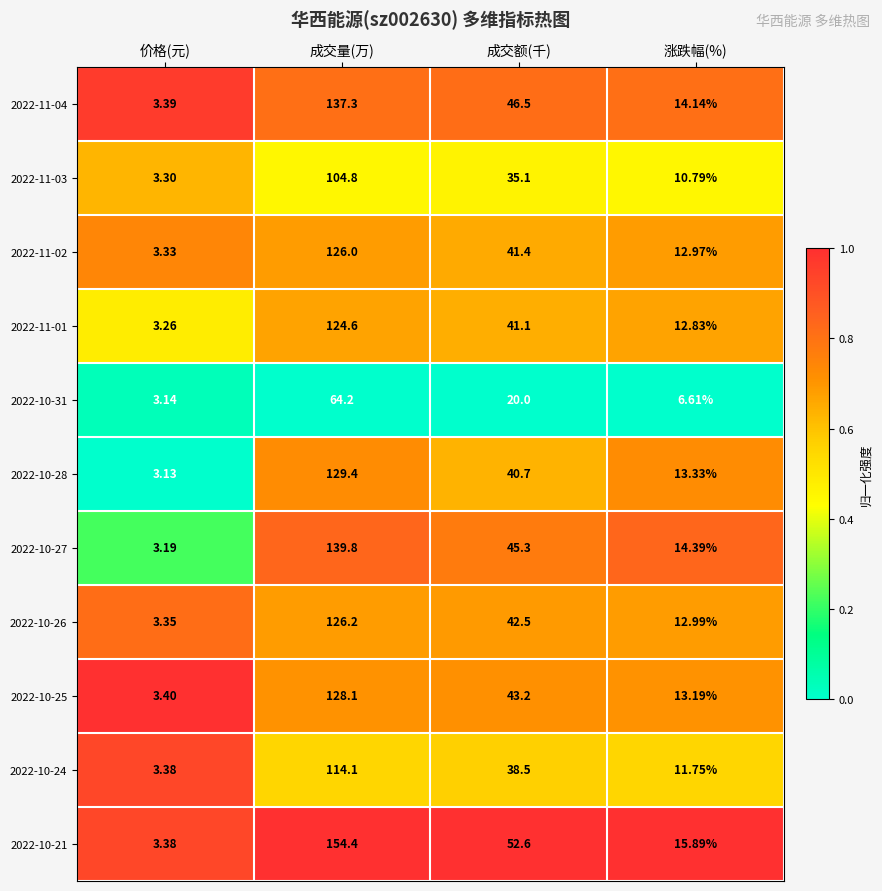

At which label is 2022-11-03 closest to 54?

成交额(千)